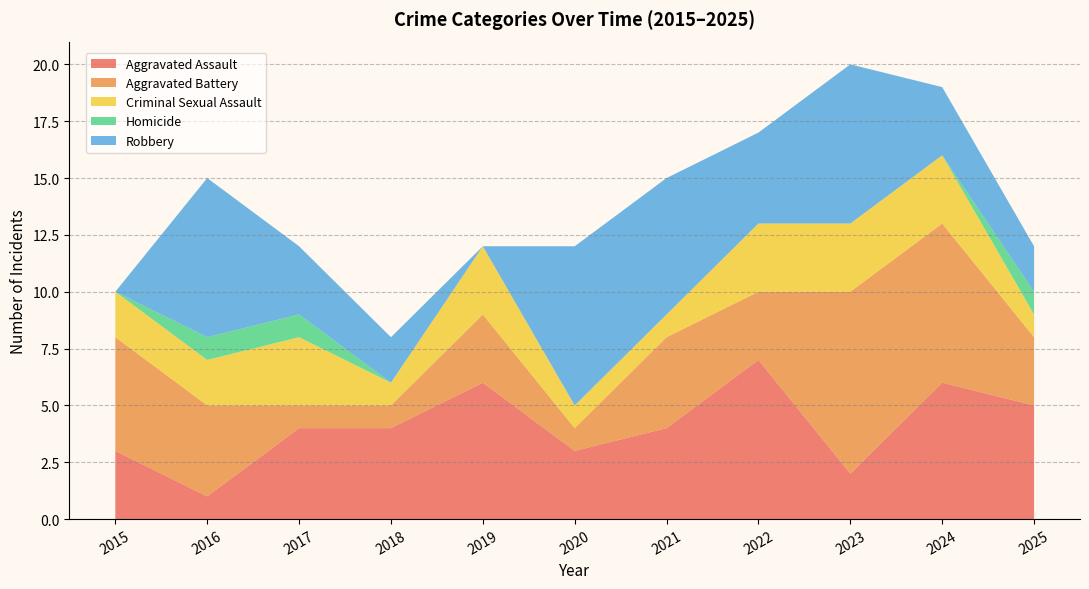

Reading left to right, extract all data points from this chart.

Aggravated Assault: 2015=3	2016=1	2017=4	2018=4	2019=6	2020=3	2021=4	2022=7	2023=2	2024=6	2025=5
Aggravated Battery: 2015=5	2016=4	2017=1	2018=1	2019=3	2020=1	2021=4	2022=3	2023=8	2024=7	2025=3
Criminal Sexual Assault: 2015=2	2016=2	2017=3	2018=1	2019=3	2020=1	2021=1	2022=3	2023=3	2024=3	2025=1
Homicide: 2015=0	2016=1	2017=1	2018=0	2019=0	2020=0	2021=0	2022=0	2023=0	2024=0	2025=1
Robbery: 2015=0	2016=7	2017=3	2018=2	2019=0	2020=7	2021=6	2022=4	2023=7	2024=3	2025=2